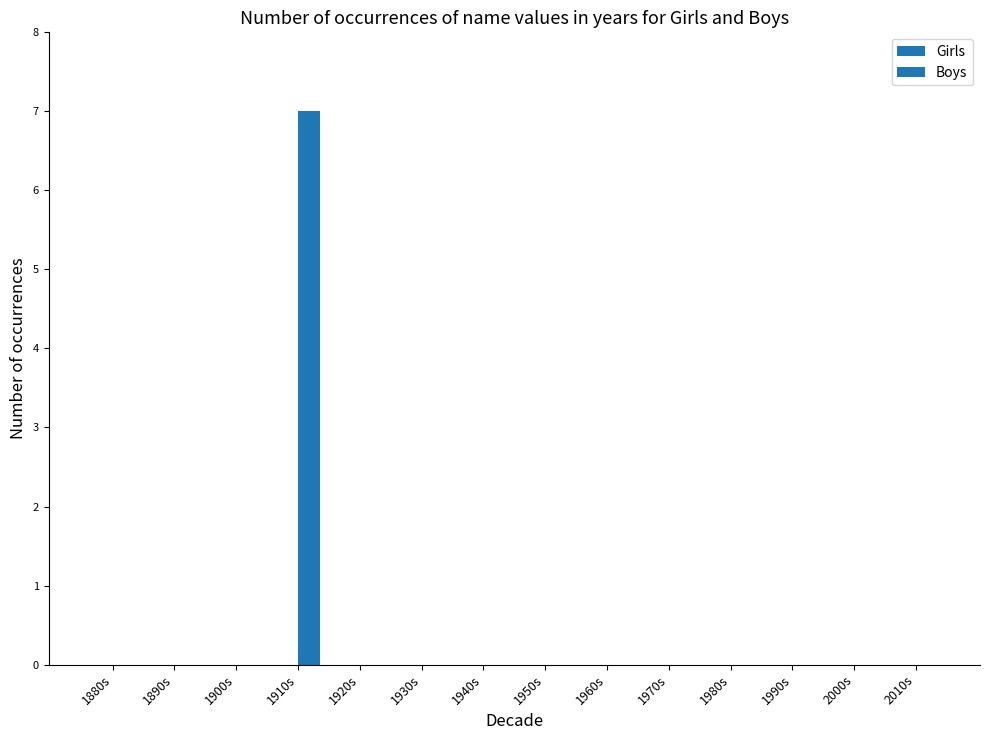

How many distinct data groups are displayed?

1